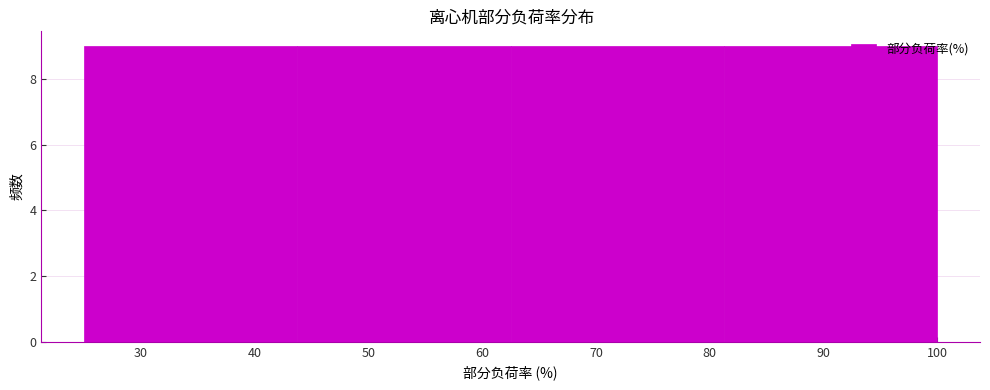

How tall is the bar that spans 44 to 63 on the x-axis? Neither the bar edges nor the heights are printed on the chart, so give them approximately, as read against the axes.

9